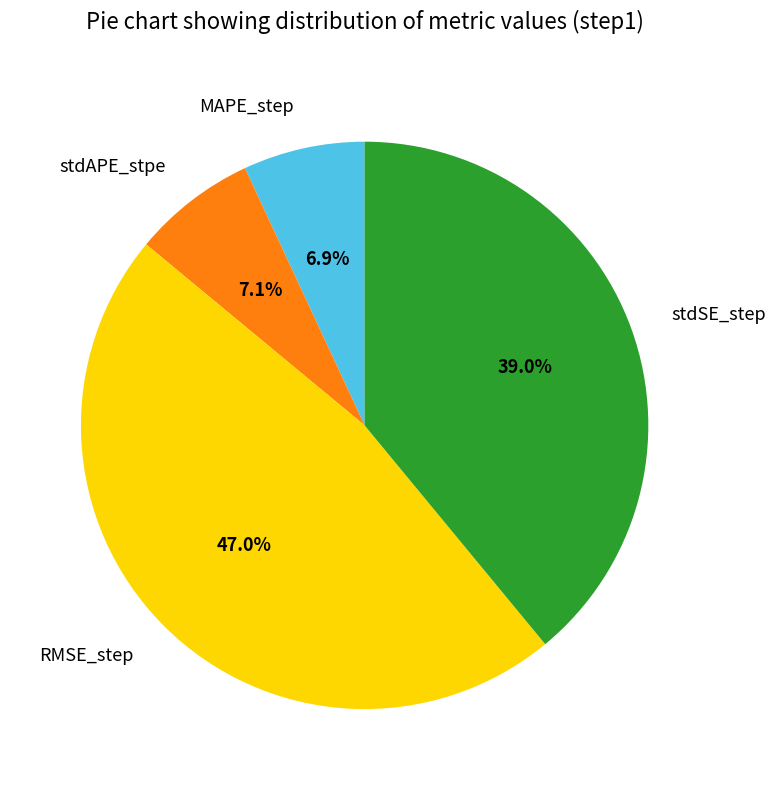

True or false: RMSE_step accounts for 41% of the total.

False